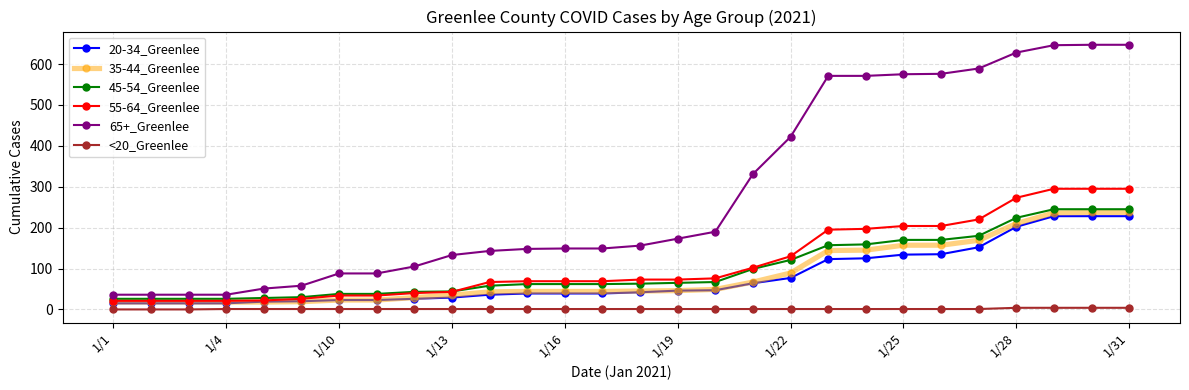

What is the sum of all 35-44_Greenlee values?

2382